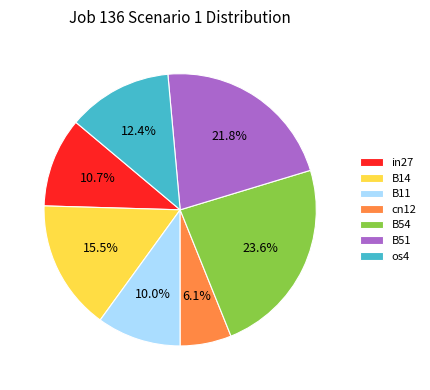

Is it true that B54 is 24% of the pie?

True